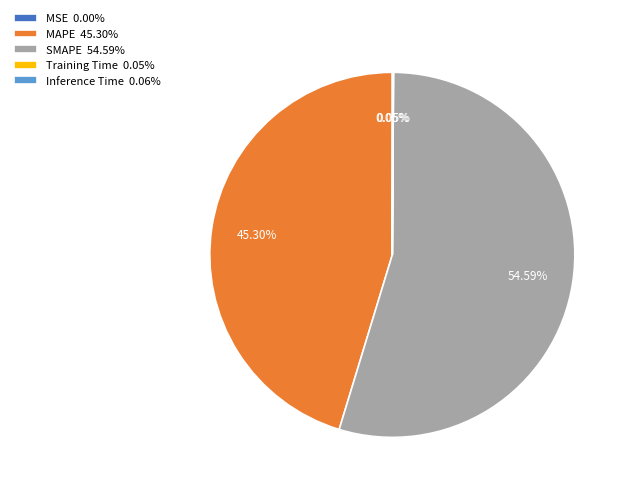

Is there a majority slice in this chart?

Yes